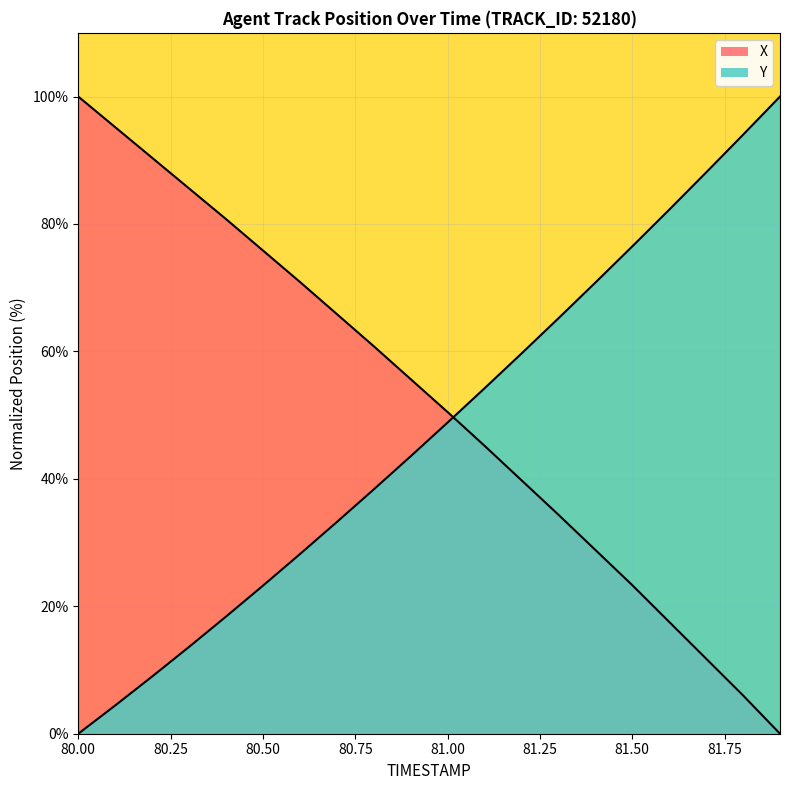

What is the maximum value for Y?

100.0